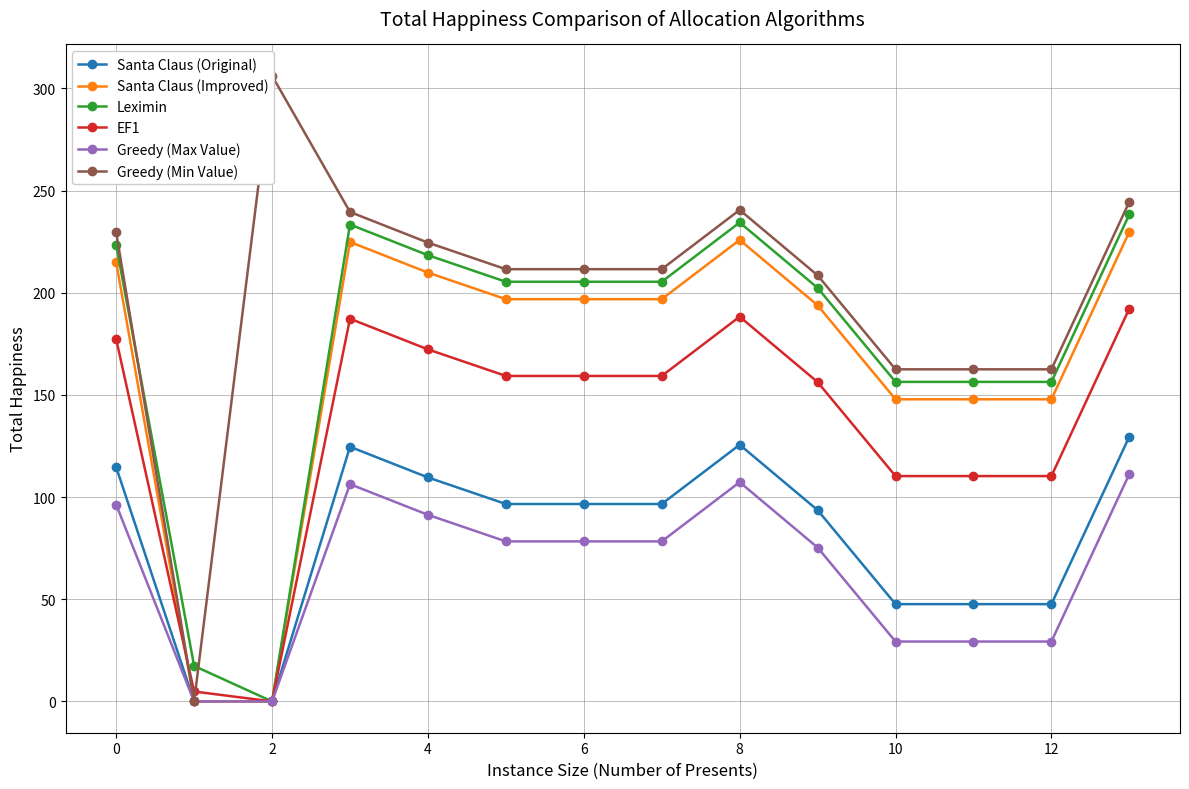

Reading left to right, extract all data points from this chart.

Santa Claus (Original): 114.6	0.0	0.0	124.6	109.6	96.6	96.6	96.6	125.6	93.6	47.6	47.6	47.6	129.6
Santa Claus (Improved): 214.9	0.0	0.0	224.9	209.9	196.9	196.9	196.9	225.9	193.9	147.9	147.9	147.9	229.9
Leximin: 223.4	17.4	0.0	233.4	218.4	205.4	205.4	205.4	234.4	202.4	156.4	156.4	156.4	238.4
EF1: 177.3	4.9	0.0	187.3	172.3	159.3	159.3	159.3	188.3	156.3	110.3	110.3	110.3	192.3
Greedy (Max Value): 96.3	0.0	0.0	106.3	91.3	78.3	78.3	78.3	107.3	75.3	29.3	29.3	29.3	111.3
Greedy (Min Value): 229.5	0.0	306.2	239.5	224.5	211.5	211.5	211.5	240.5	208.5	162.5	162.5	162.5	244.5